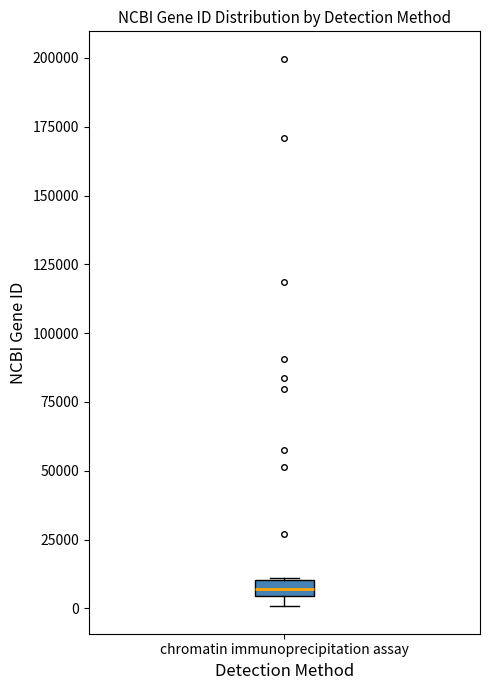

Where is the lower edge of the box for chromatin immunoprecipitation assay on the y-axis? The values are not printed on the chart, so give them approximately, as read against the axis.

5000